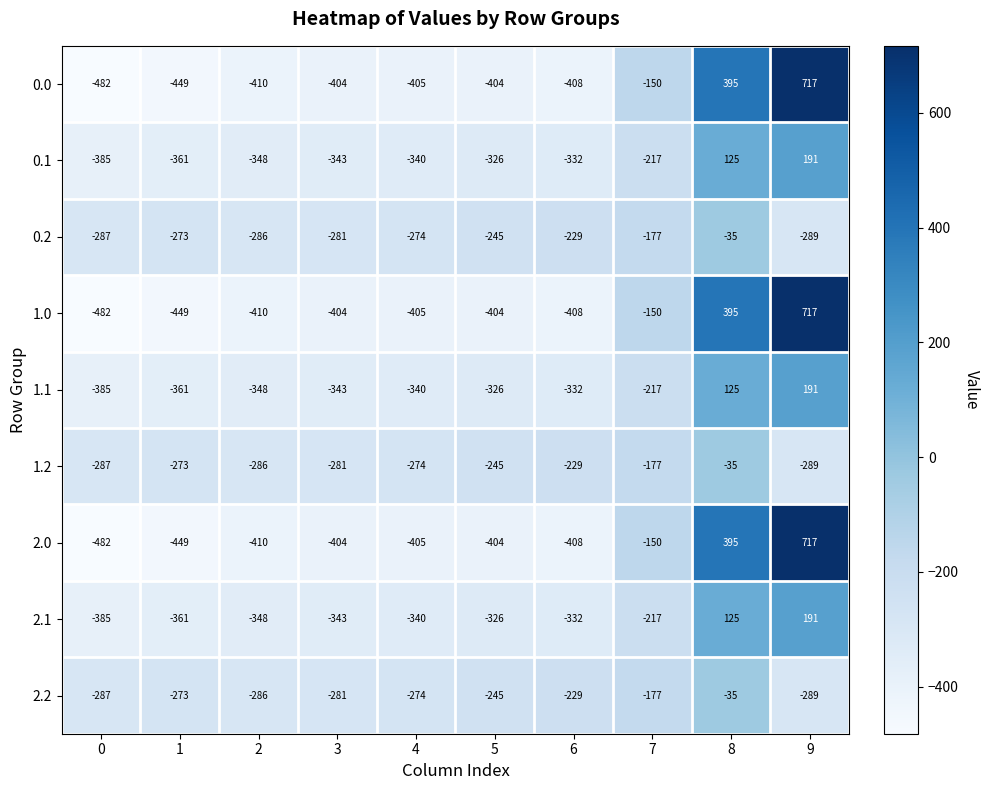

Is the value of 2.2 at 1 greater than the value of 1.1 at 5?

Yes